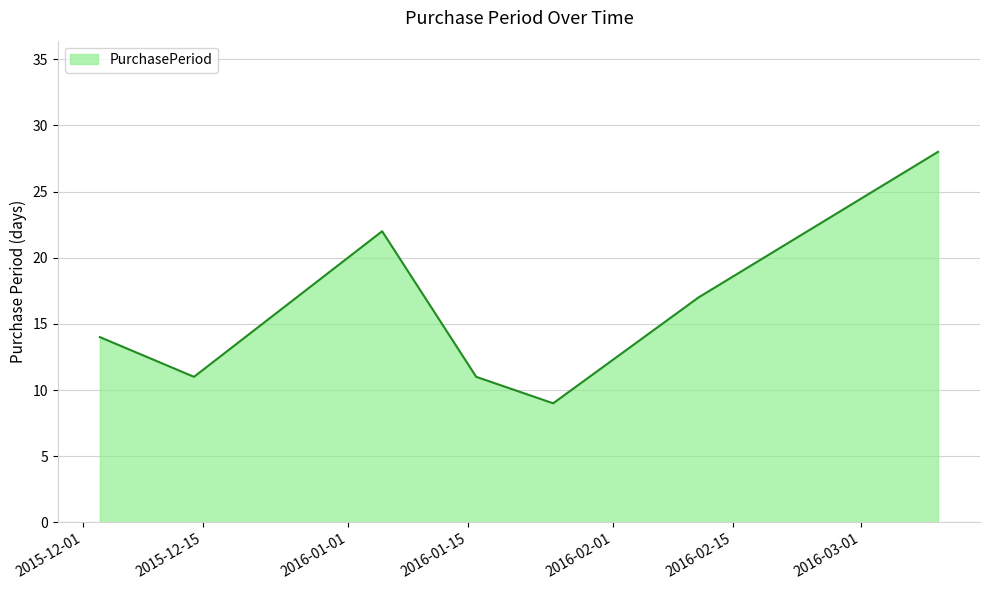

What is the average value?

16